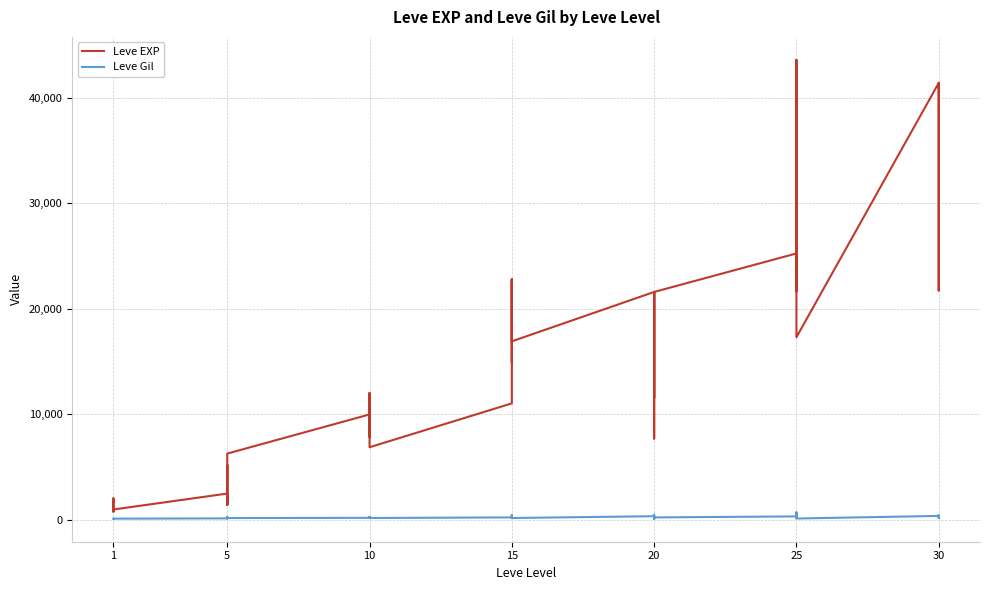

What is the value of the Leve EXP point at the 37th from the left?

41410